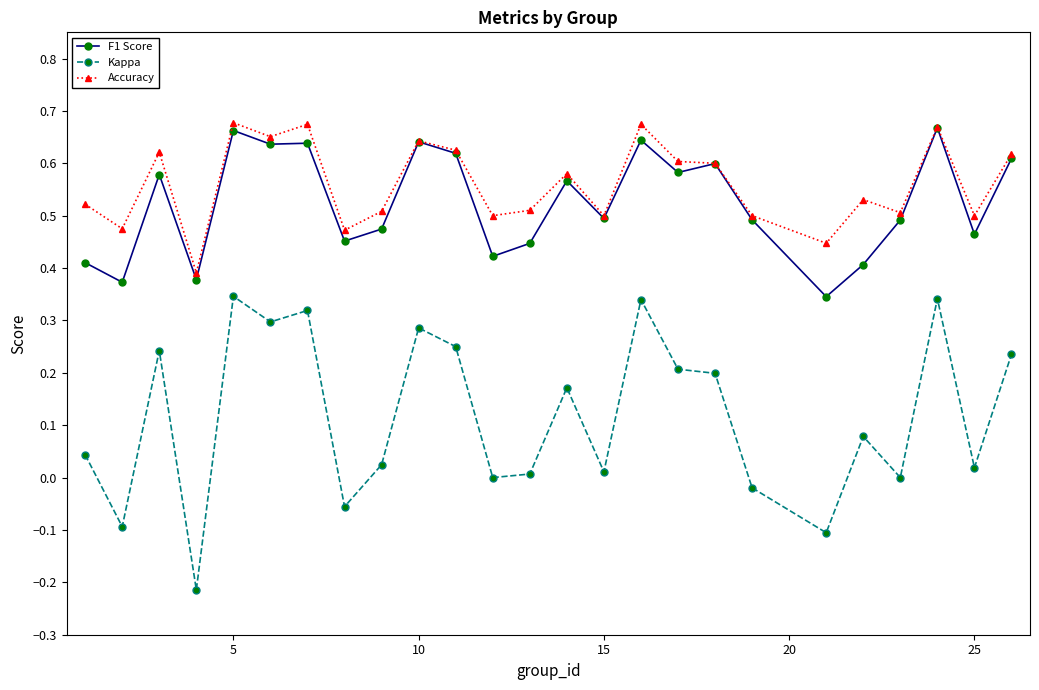

Count the number of categories in the chart.

25